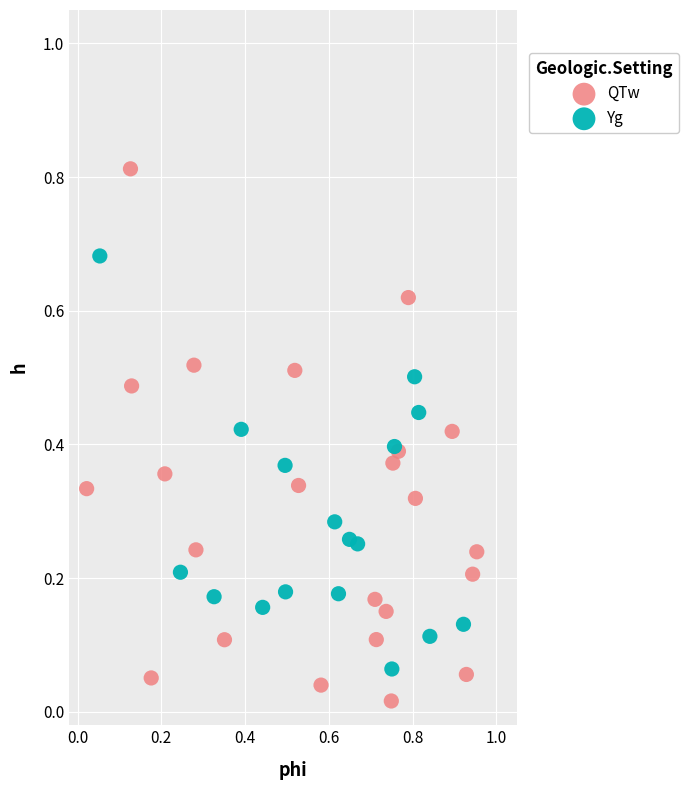

What are all the series names shown in the legend?

QTw, Yg